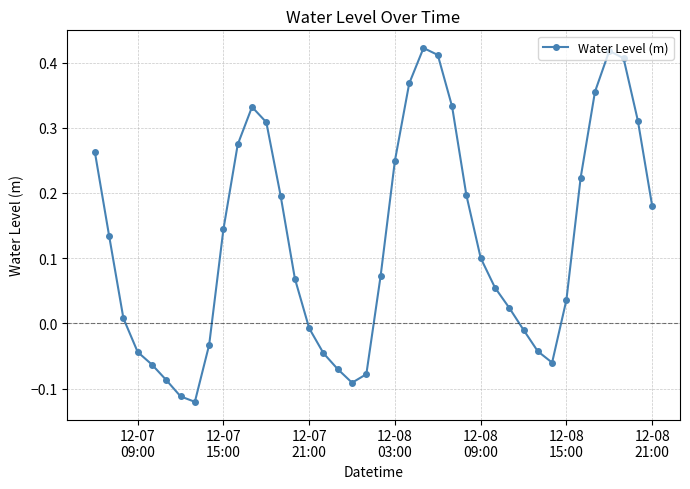

What is the sum of all values?

5.0